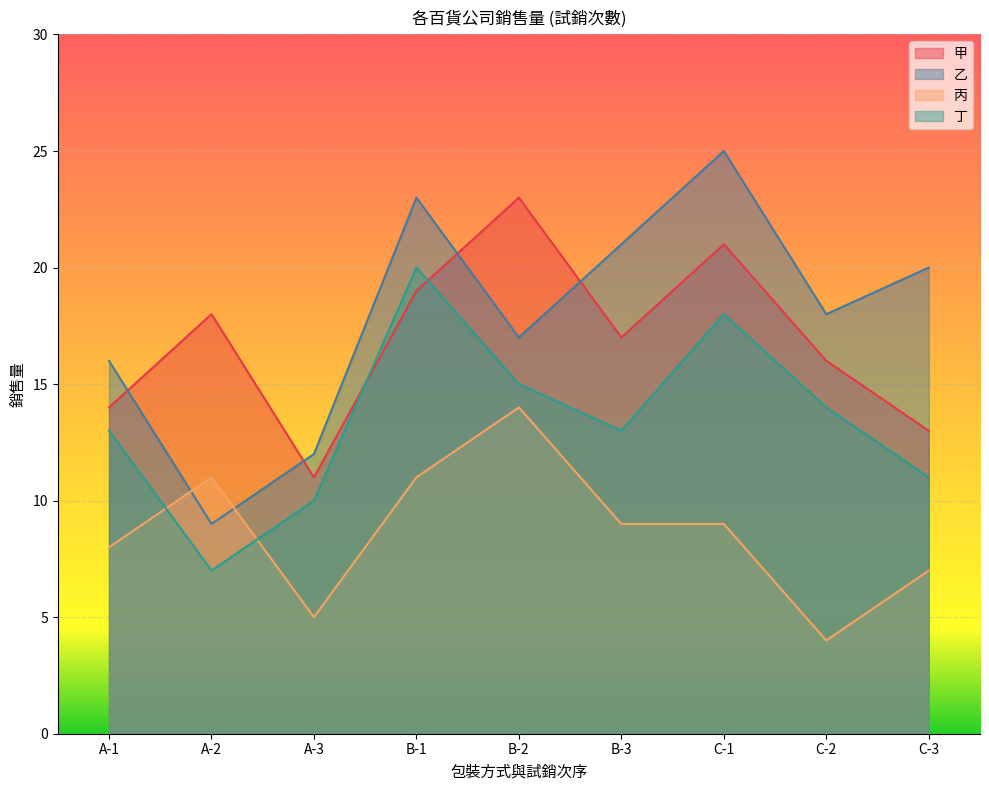

At how many categories does at least one series exceed 12?

8